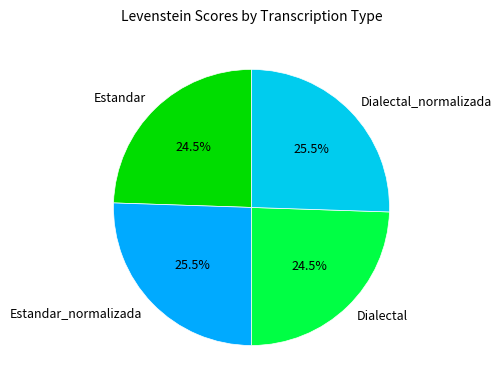

Is there any slice that represents more than half of the pie?

No